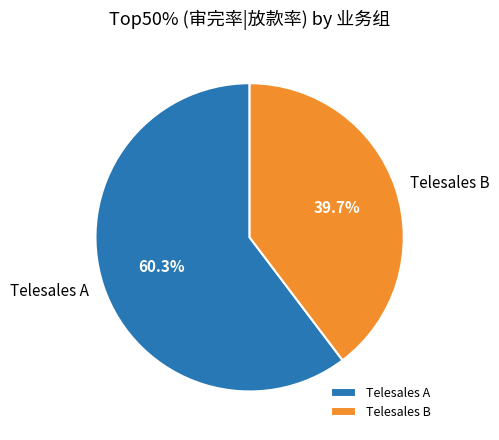

Is it true that Telesales B is 40% of the pie?

True